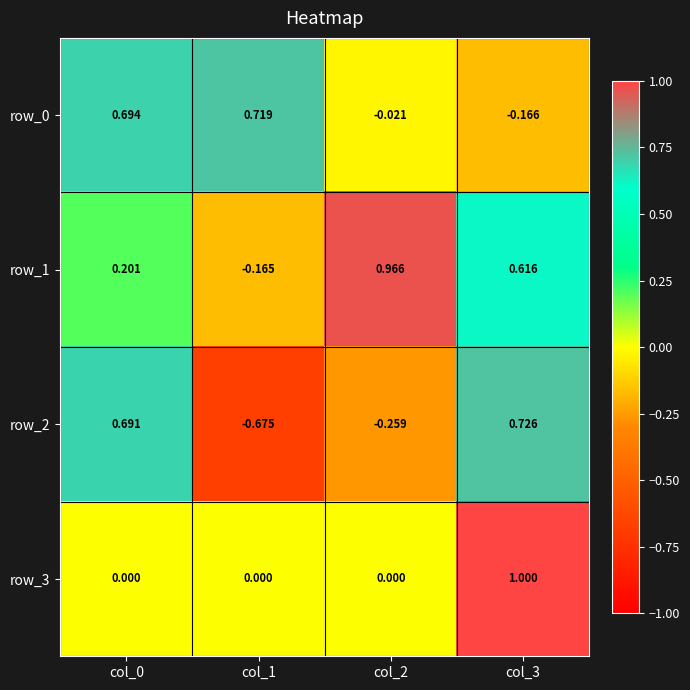

At which category does the chart reach its minimum across all series?

col_1